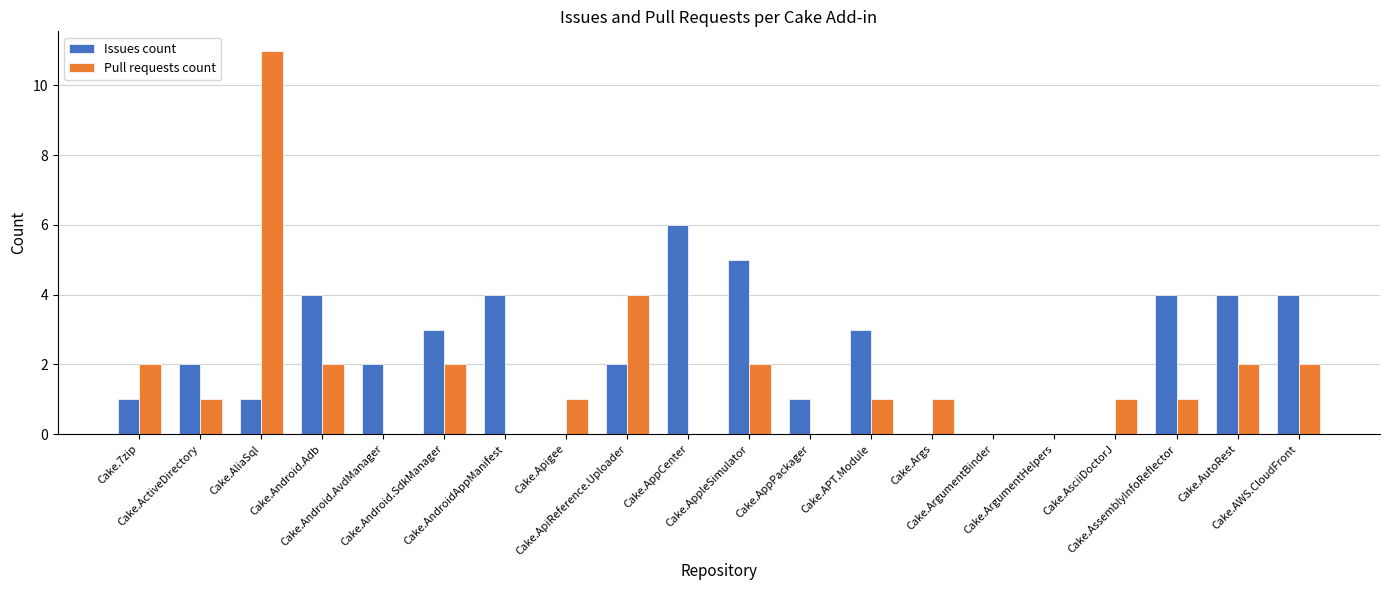

Which series has the largest total across all categories?

Issues count